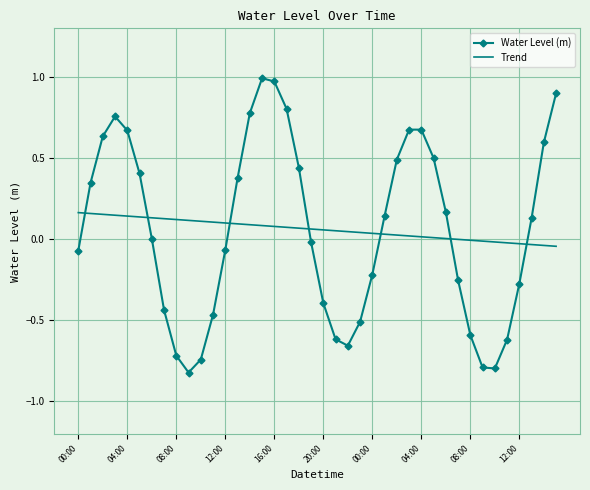

True or false: Water Level (m) and Trend cross at least once.

True